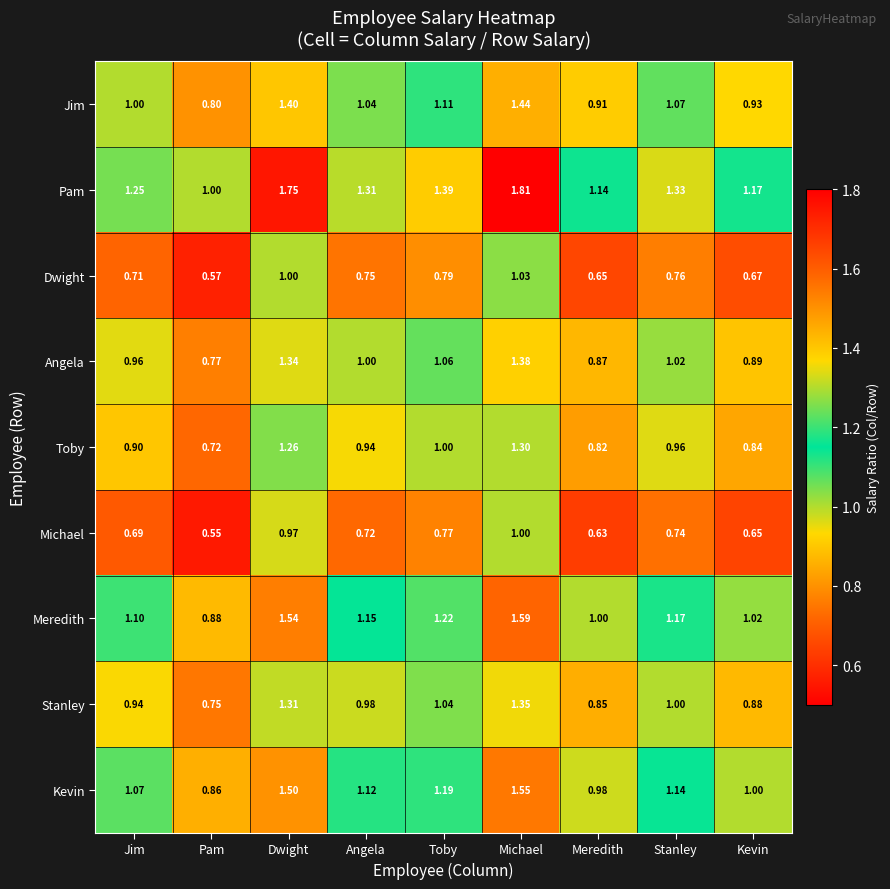

Which series changed the most between Dwight and Stanley?

Pam